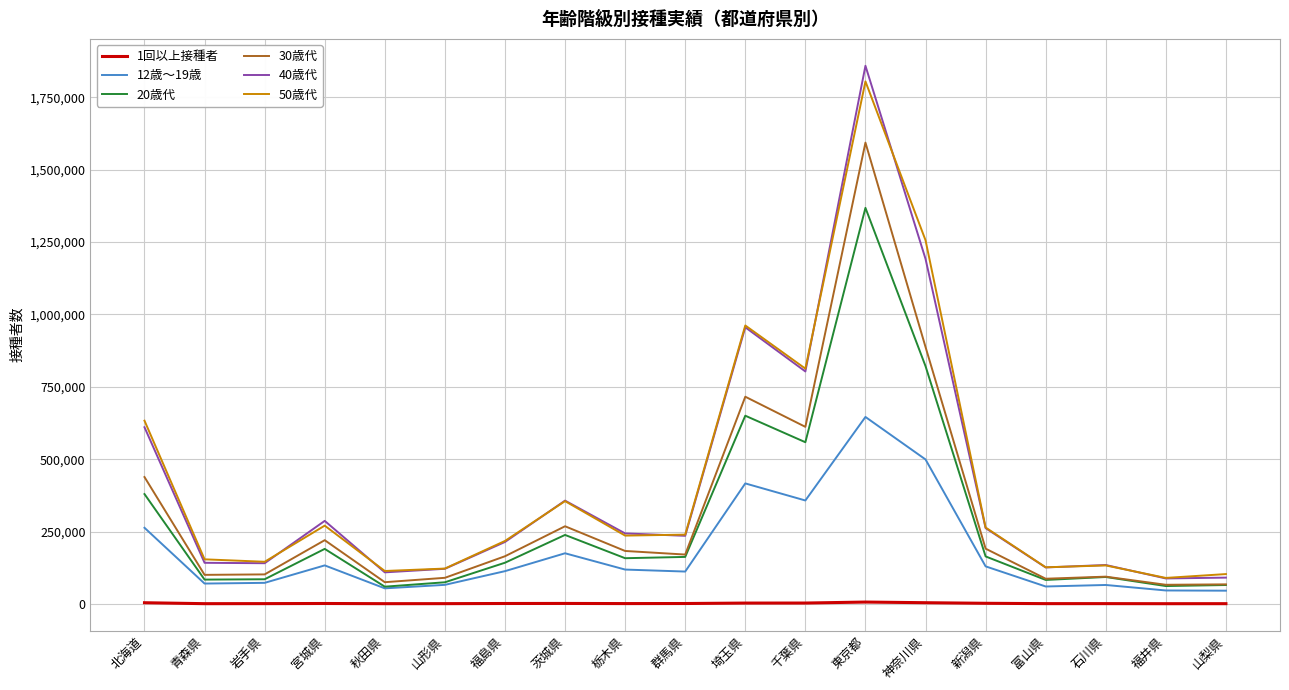

The value of 50歳代 at 石川県 is 43455. True or false?

False